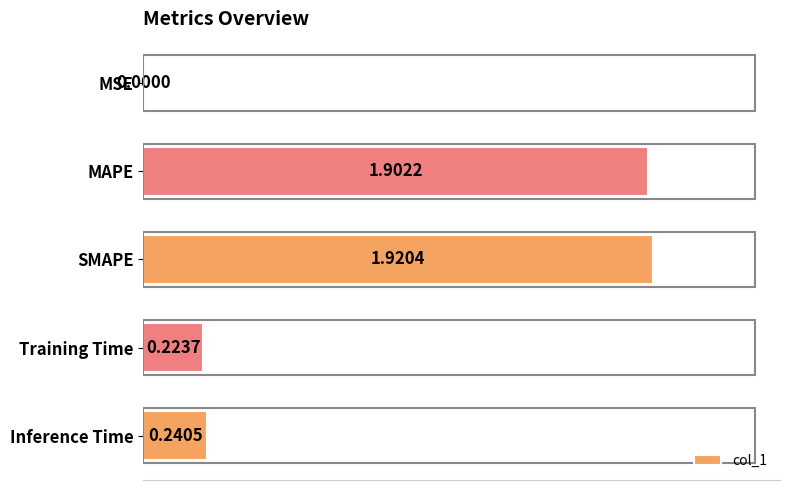

Which label corresponds to the largest value in the chart?

SMAPE